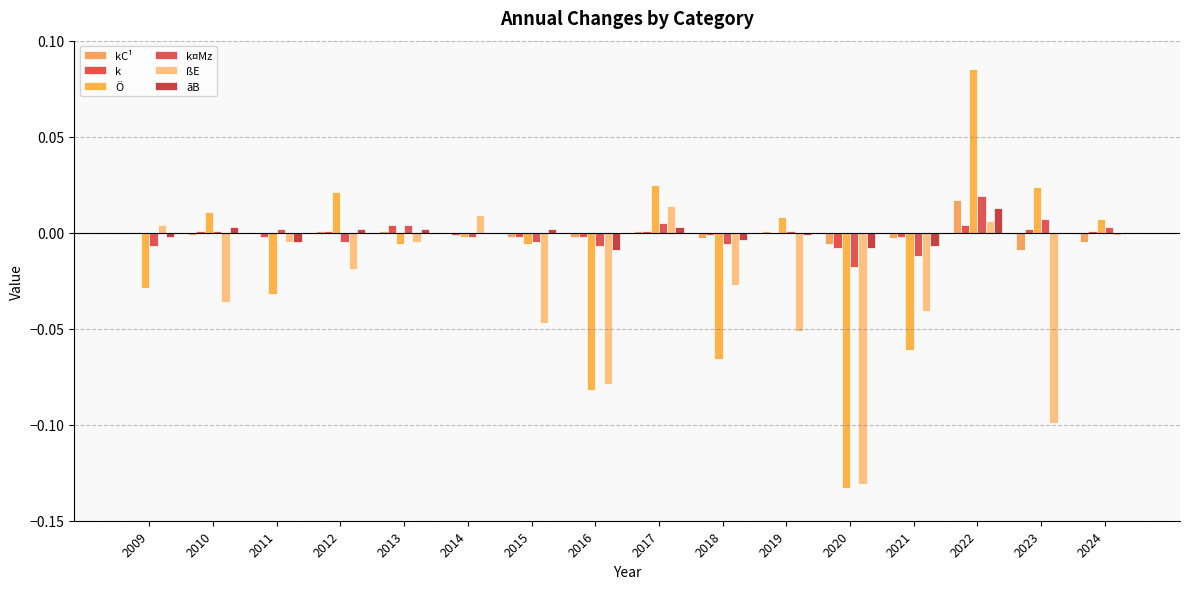

Where is kC¹ nearest to the value 0?

2009